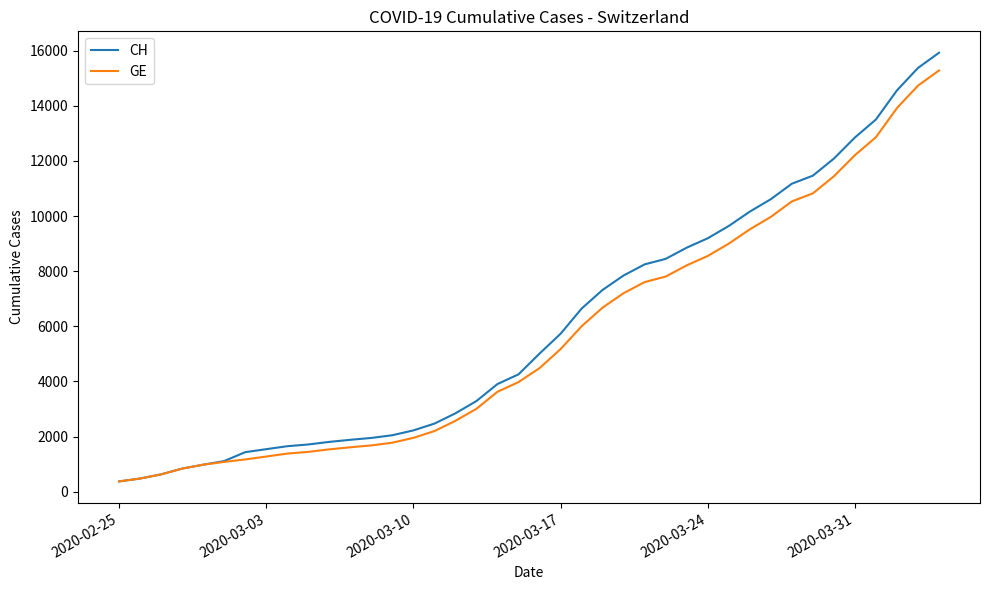

Which series has the largest total across all categories?

CH